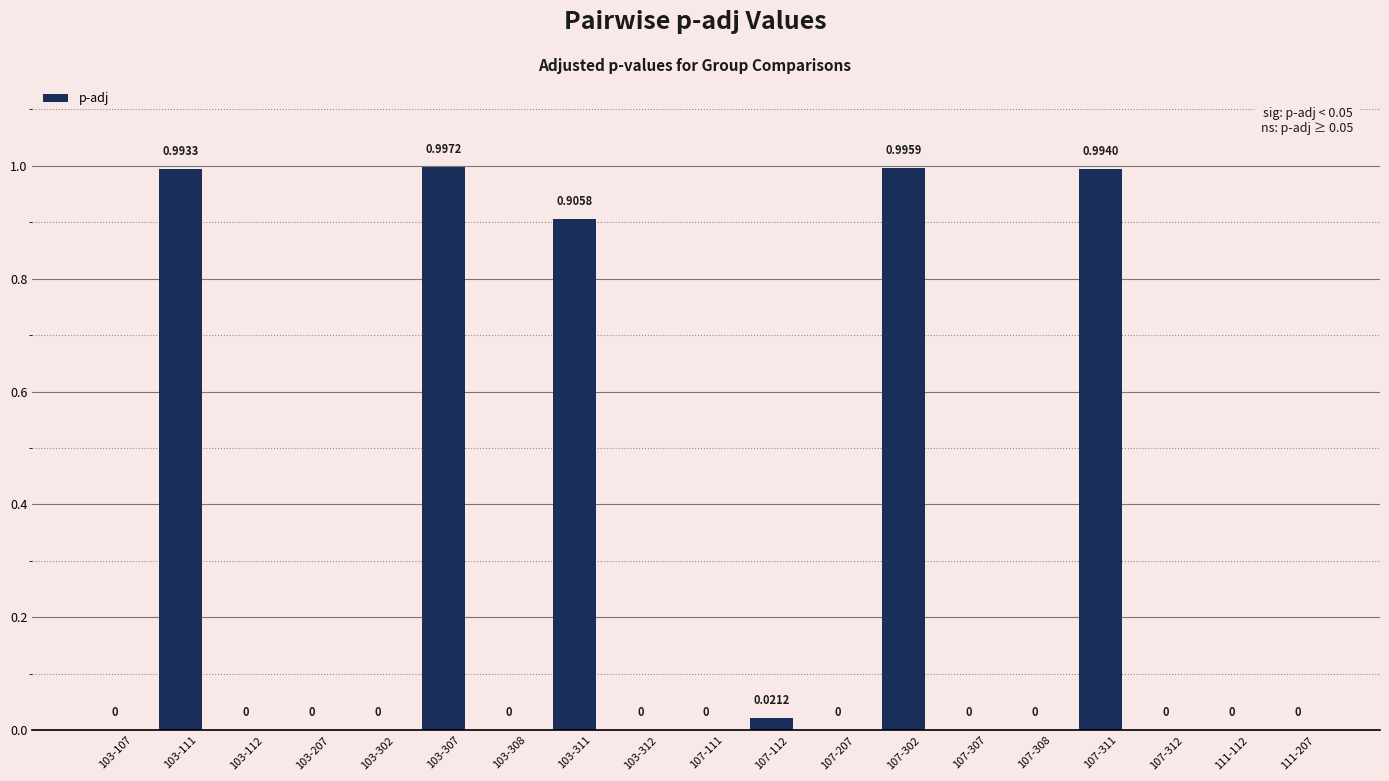

What is the change in value from 103-111 to 103-312?

-1.0